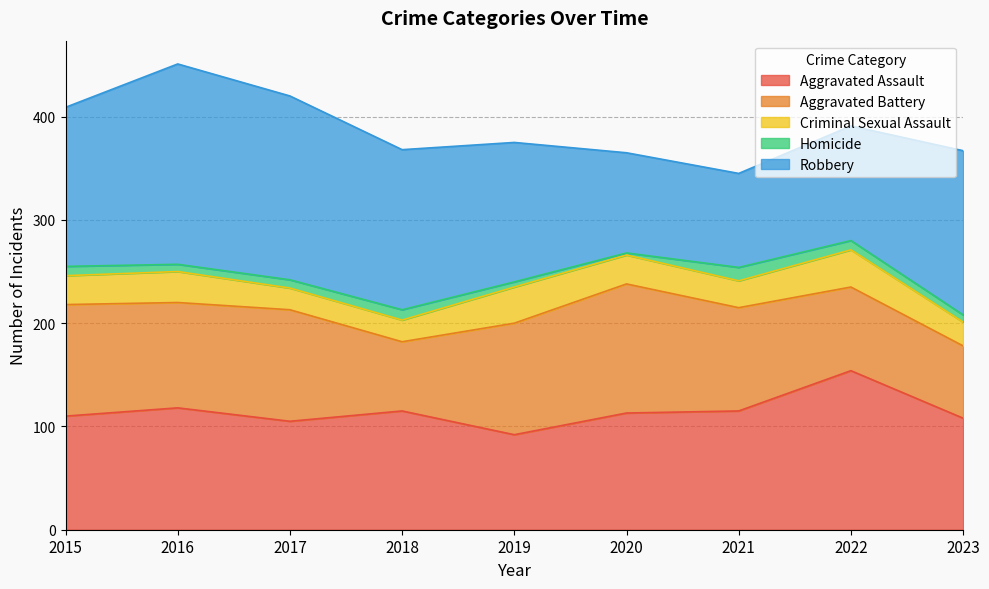

The Aggravated Assault series shows 33 at 2023. True or false?

False